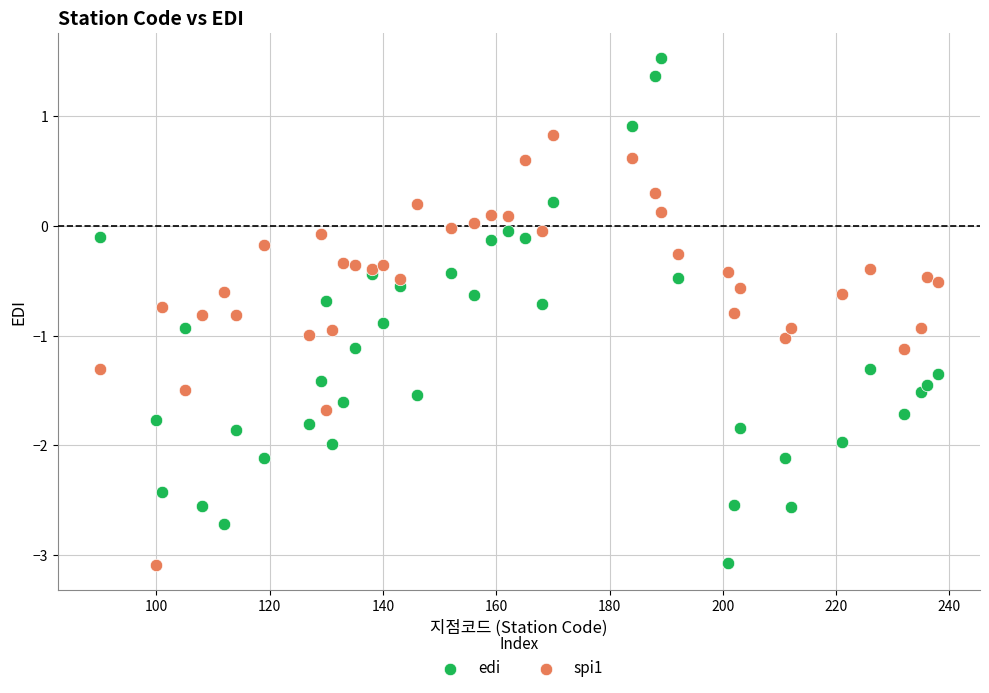

Which series reaches the maximum Y coordinate?

edi